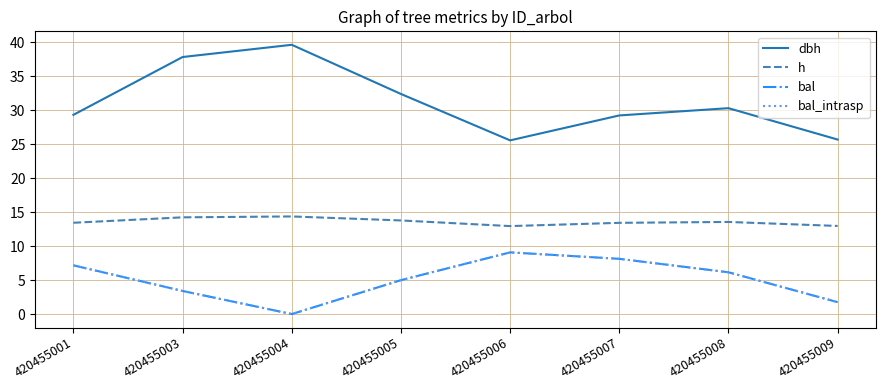

Which category has the lowest value in the bal_intrasp series?

420455004